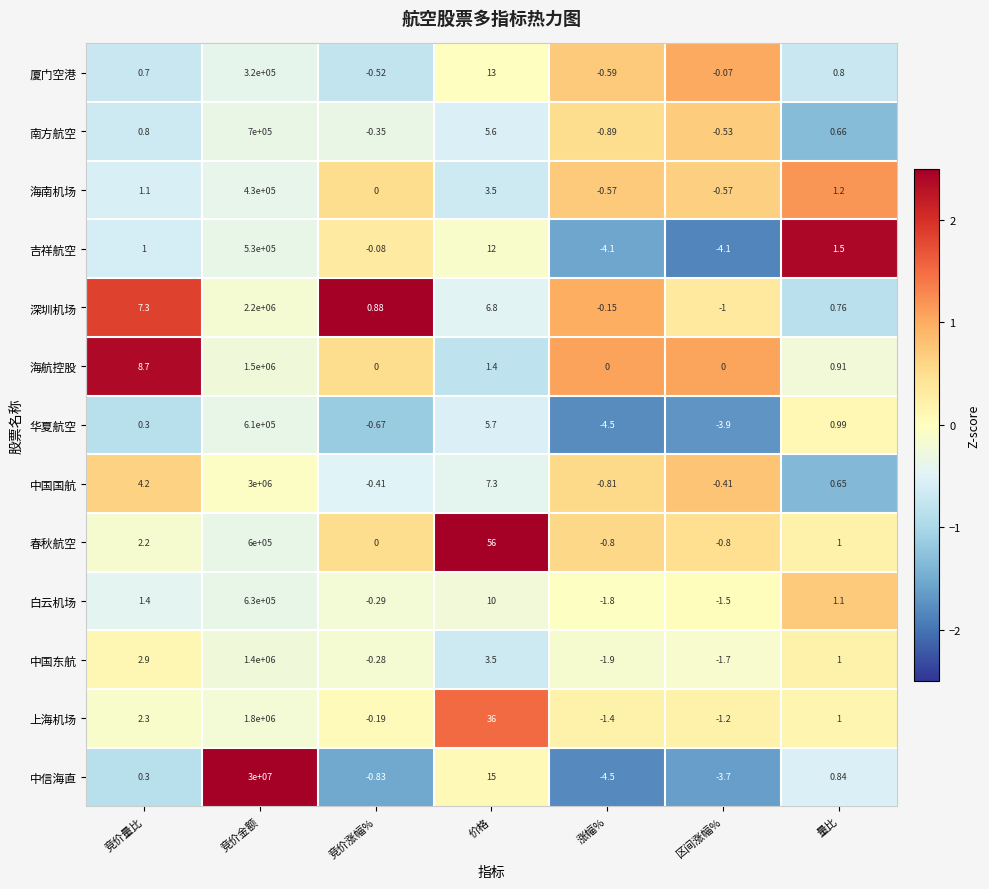

At which label is 中信海直 closest to 14999997?

价格